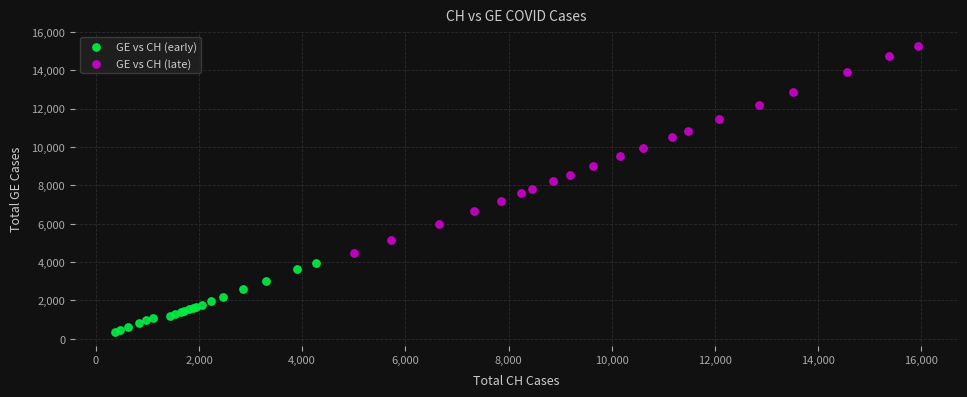

Which series has the widest spread of Y values?

GE vs CH (late)